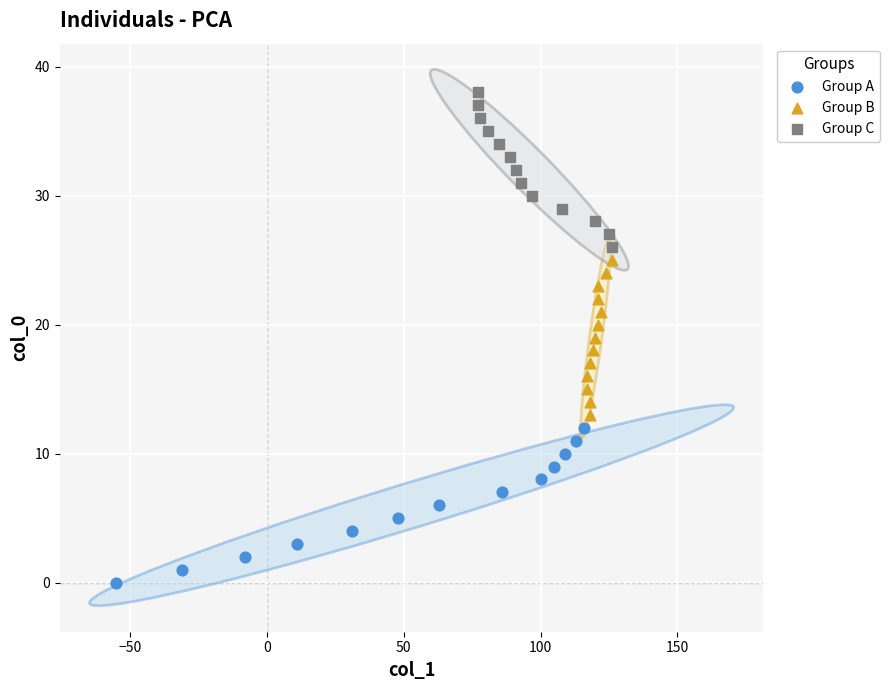

Which series contains the highest Y value?

Group C